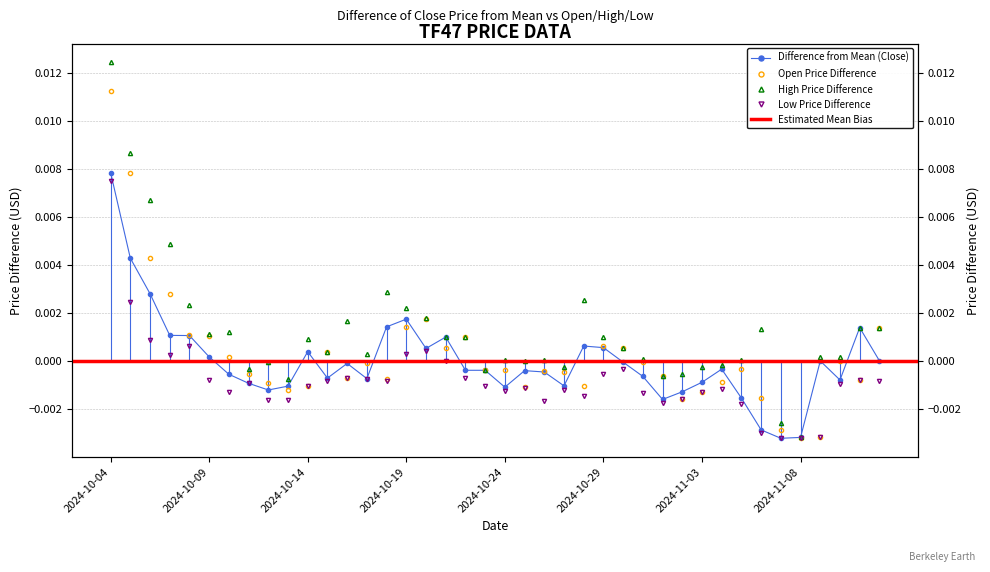

In TF47_OPEN_PRICE_USD, how many points are higher than both neighbors (excluding endpoints)?

8